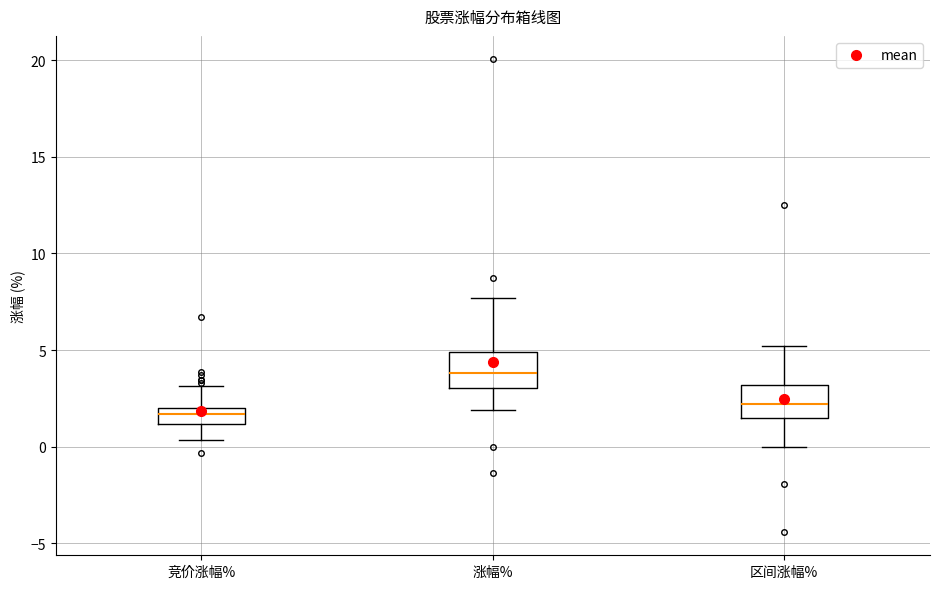

Reading left to right, read every box against the y-axis: the position of its median line, the range the box covers, and the ends of its whiskers. The values are not printed on the chart, so give them approximately, as read against the axis.

竞价涨幅%: median 1.5, box 1.0 to 2.0, whiskers 0.5 to 3.0
涨幅%: median 4.0, box 3.0 to 5.0, whiskers 2.0 to 7.5
区间涨幅%: median 2.0, box 1.5 to 3.0, whiskers 0.0 to 5.0